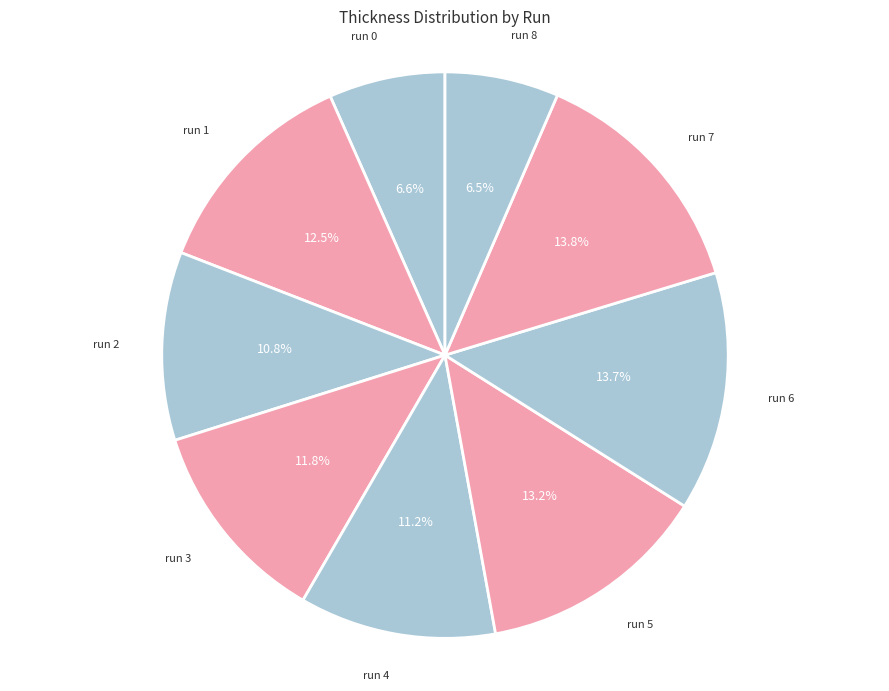

Is there a majority slice in this chart?

No